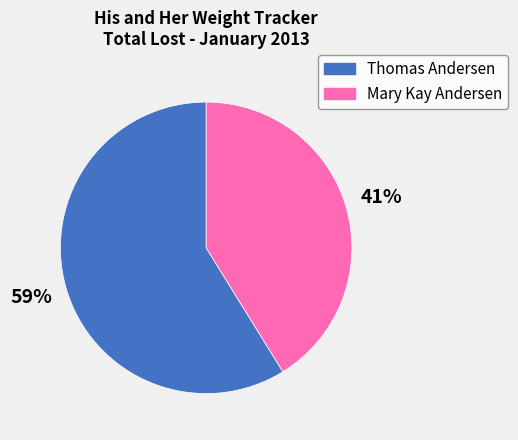

Which category has the biggest portion of the pie?

Thomas Andersen